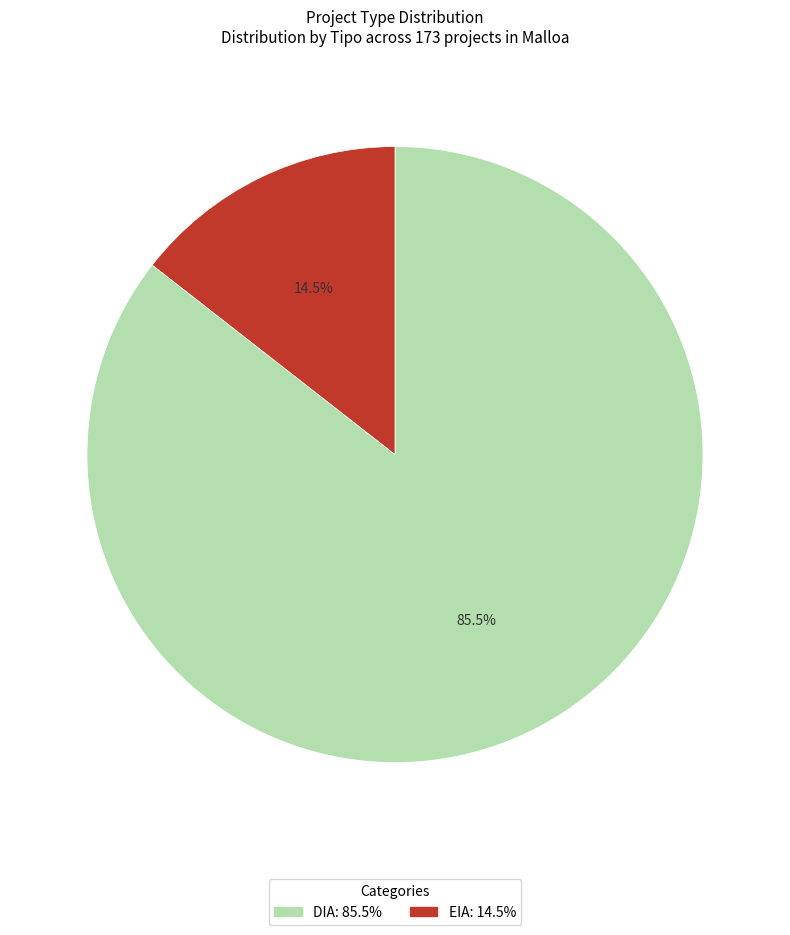

To the nearest percent, what is the average slice percentage?

50%